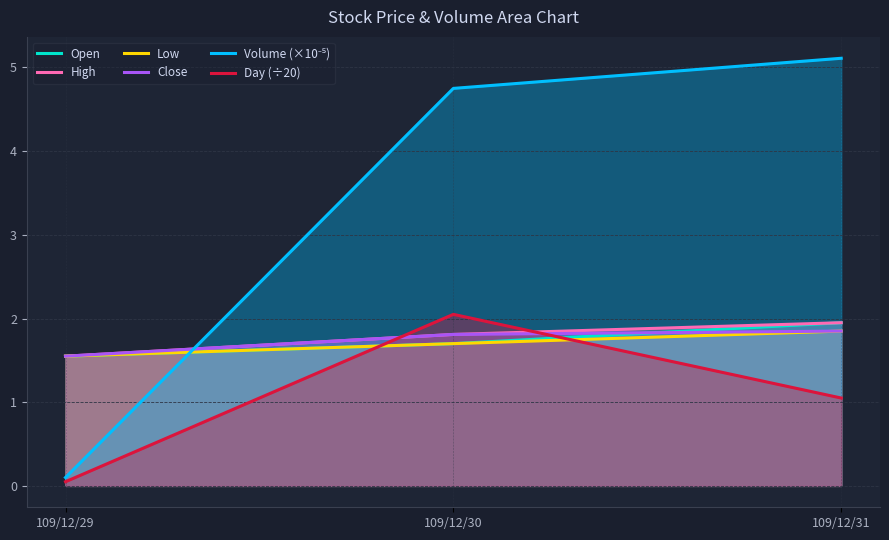

What is the value of the Close point at the 2nd from the left?

1.8